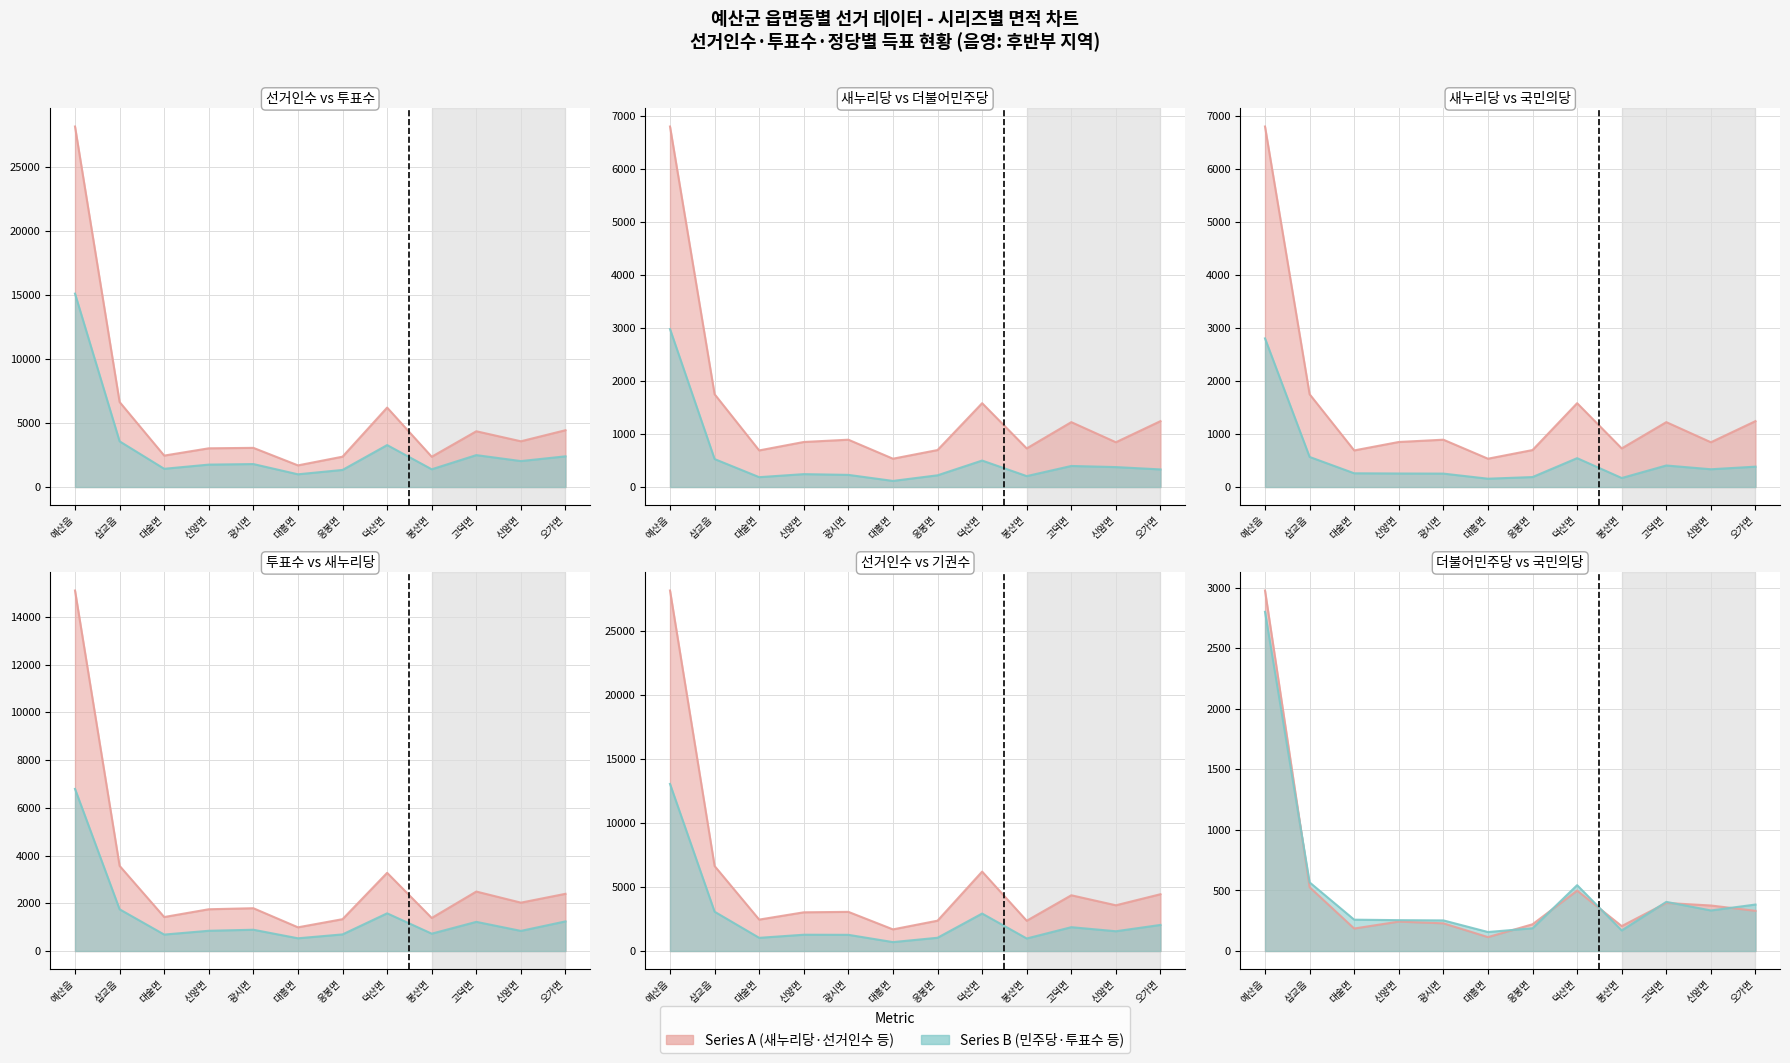

The 새누리당 series shows 1749 at 삽교읍. True or false?

True